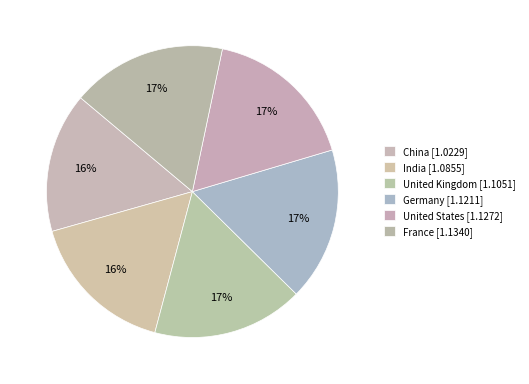

How many slices are in this pie chart?

6